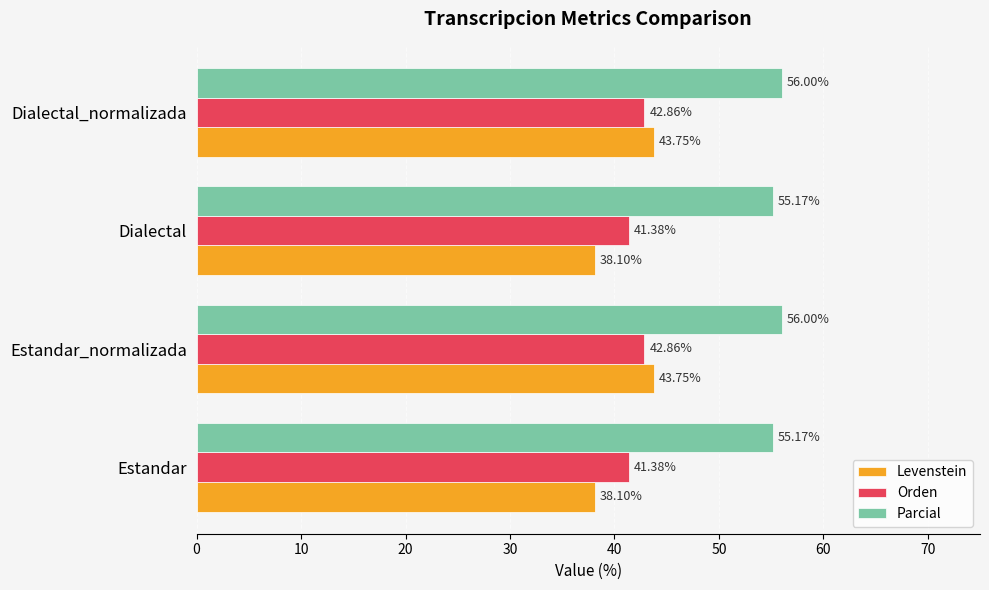

What is the spread (max minus min) of values at Dialectal?

17.1